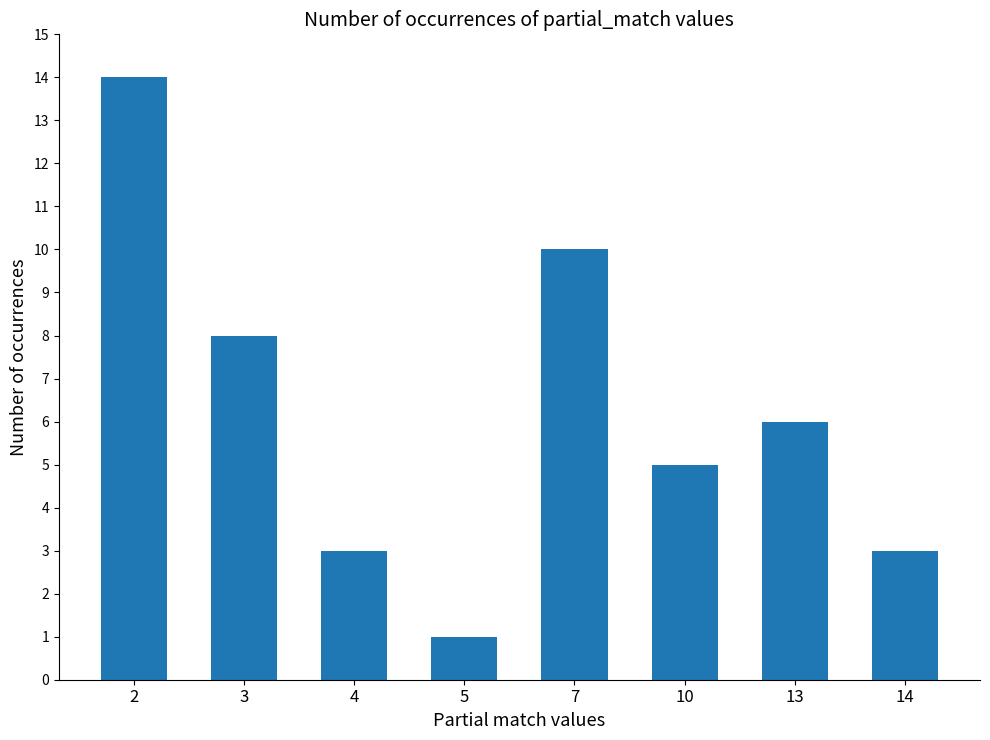

What is the average value?

6